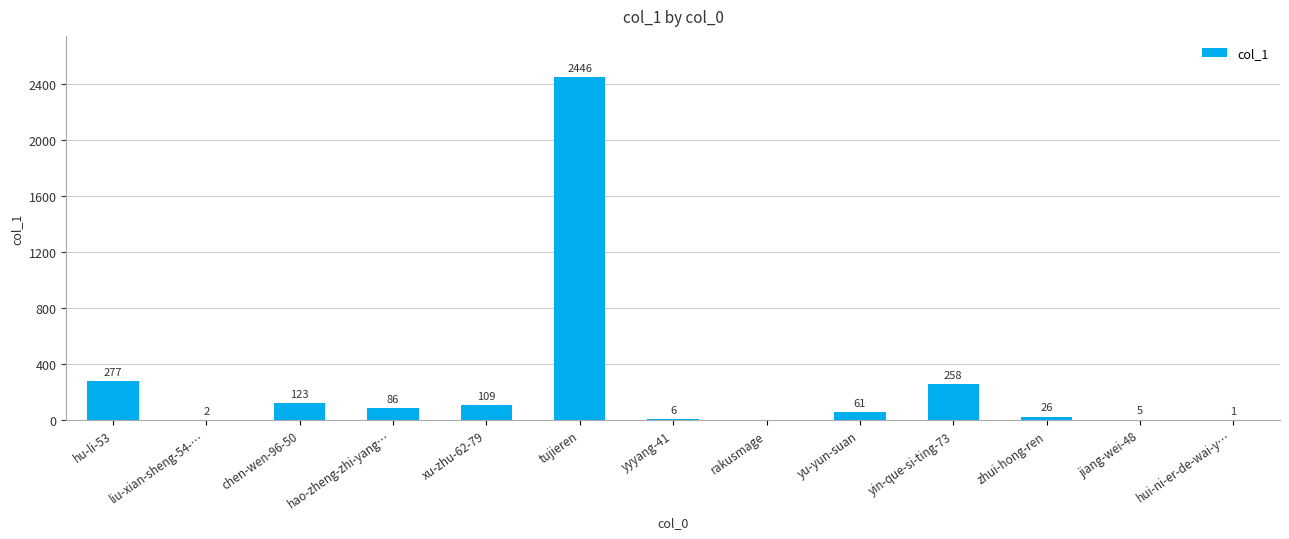

Where does the data first go above 61?

hu-li-53